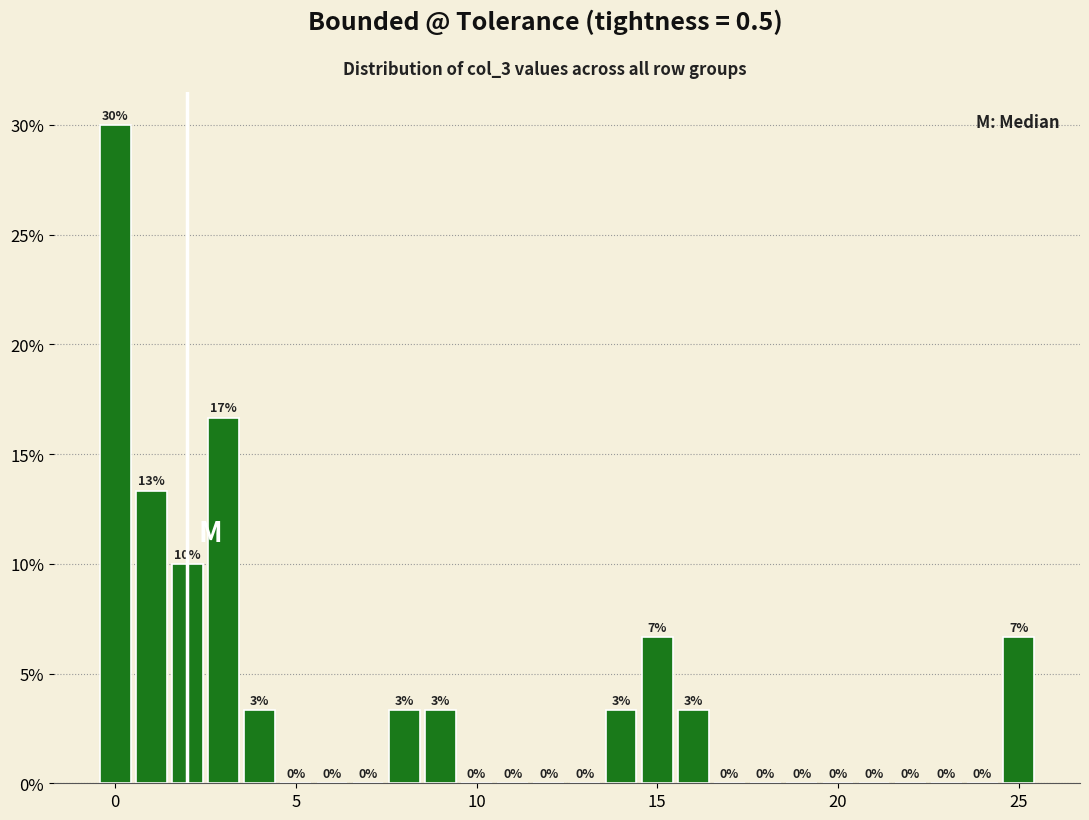

Around what value on the x-axis is the tallest bar? Give the approximate position of its centre, as read against the axis.

0.0